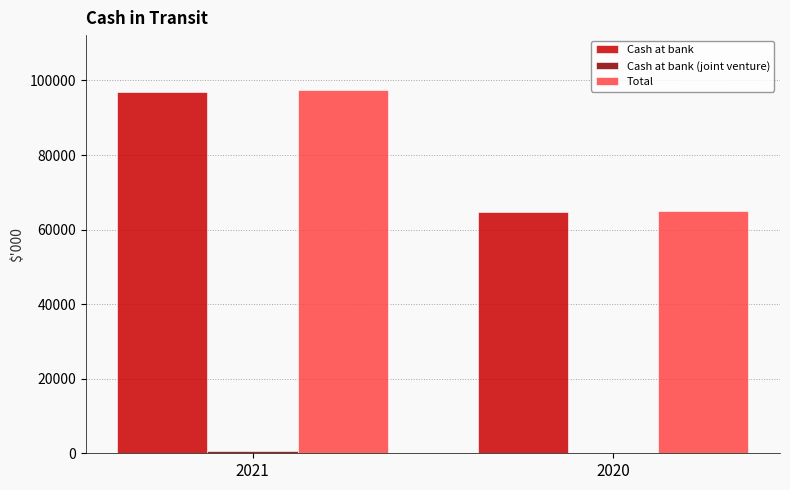

Between 2021 and 2020, which series saw the biggest shift?

Total